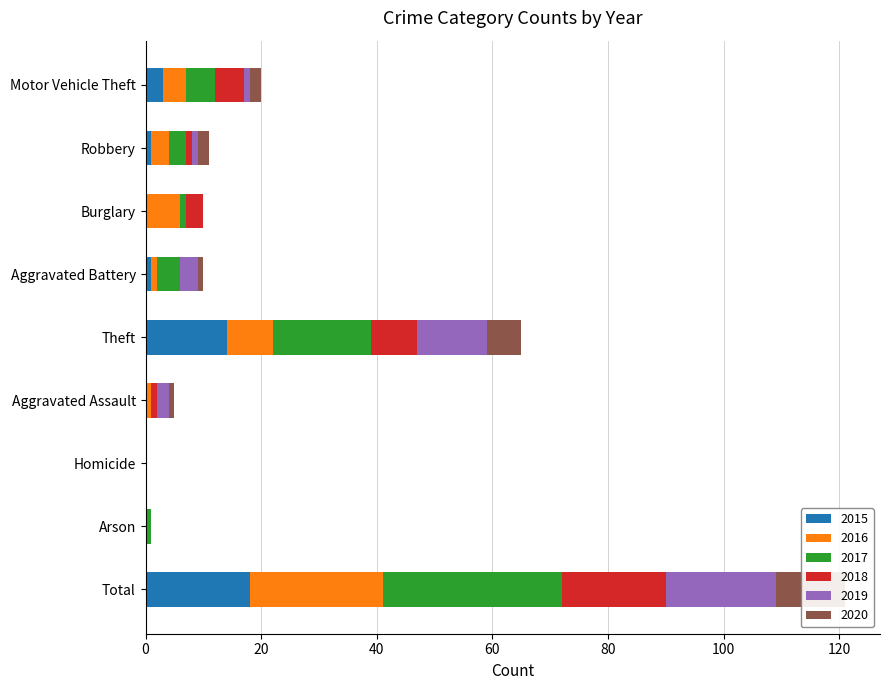

What is the highest value of the 2016 series?

23